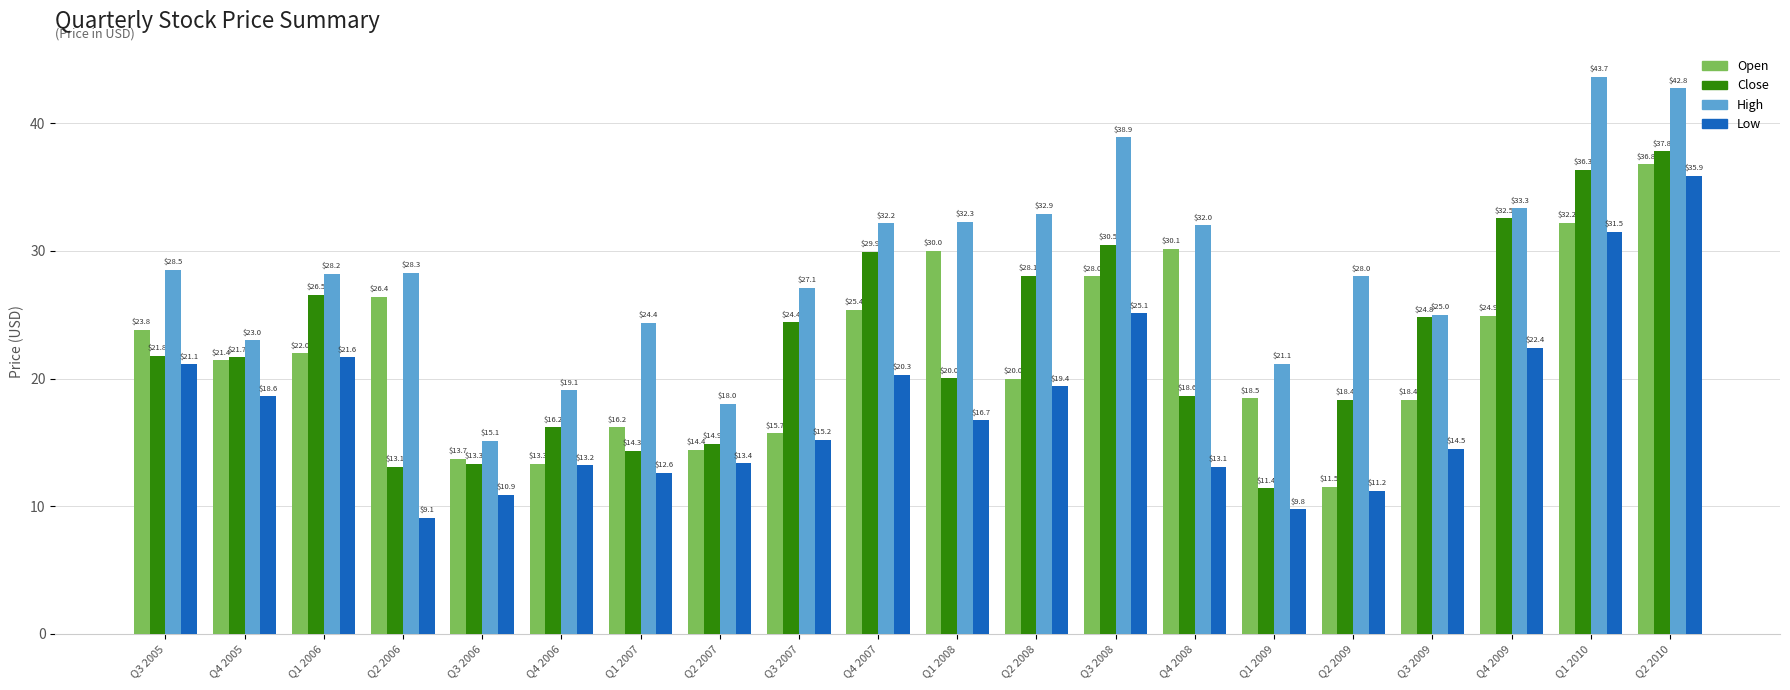

What are all the series names shown in the legend?

Open, Close, High, Low